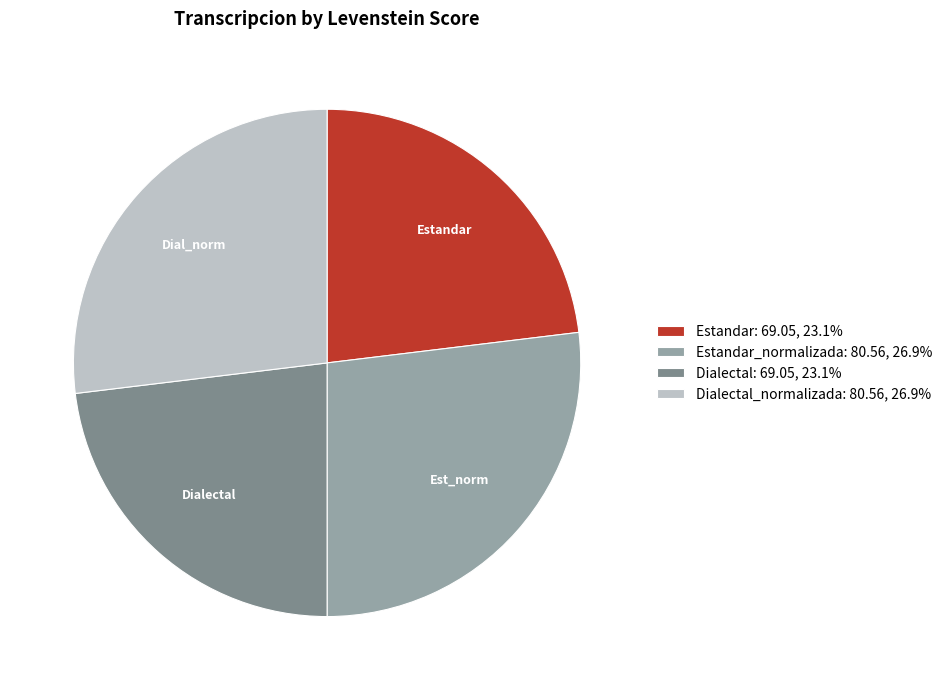

What is the ratio of the value at Estandar_normalizada: 80.56, 26.9% to the value at Dialectal: 69.05, 23.1%?

1.2